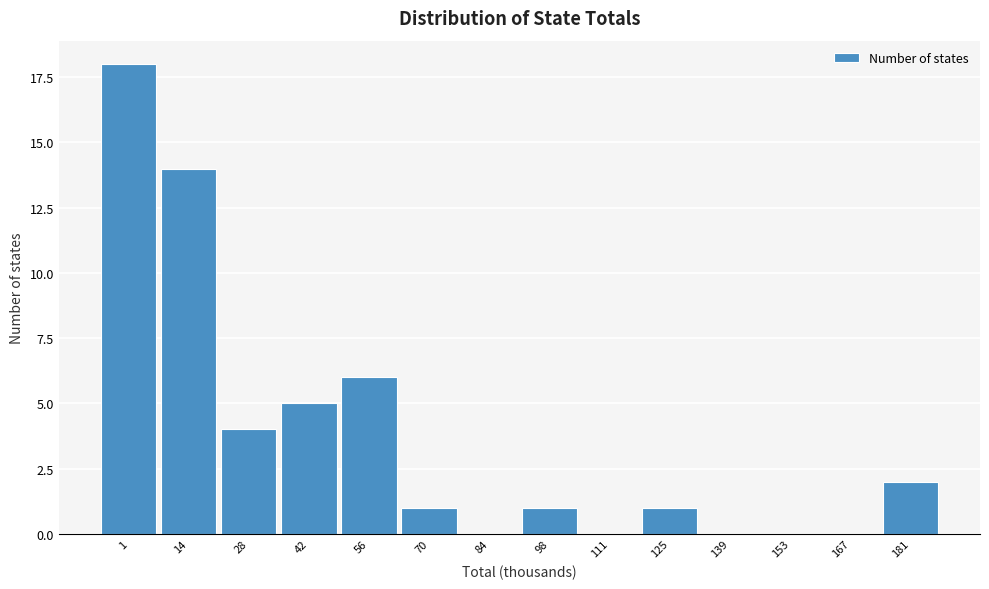

Reading right to left, what are all the values shown in this chart?

181=2	167=0	153=0	139=0	125=1	111=0	98=1	84=0	70=1	56=6	42=5	28=4	14=14	1=18